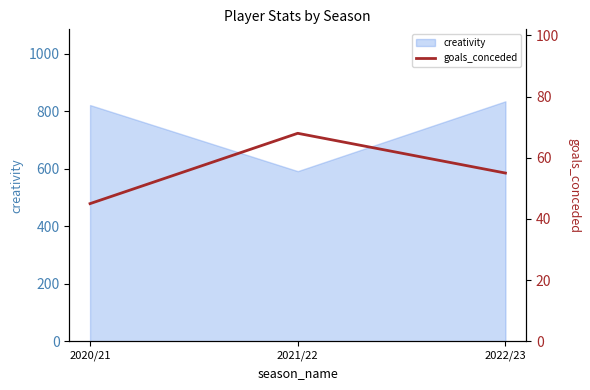

At which label does the data first exceed 55?

2021/22